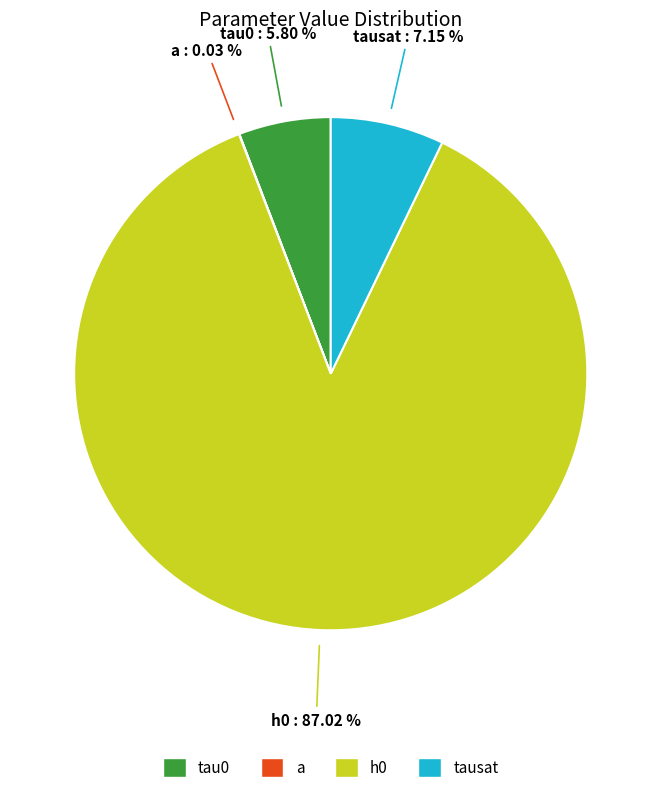

Is it true that tausat is 7% of the pie?

True